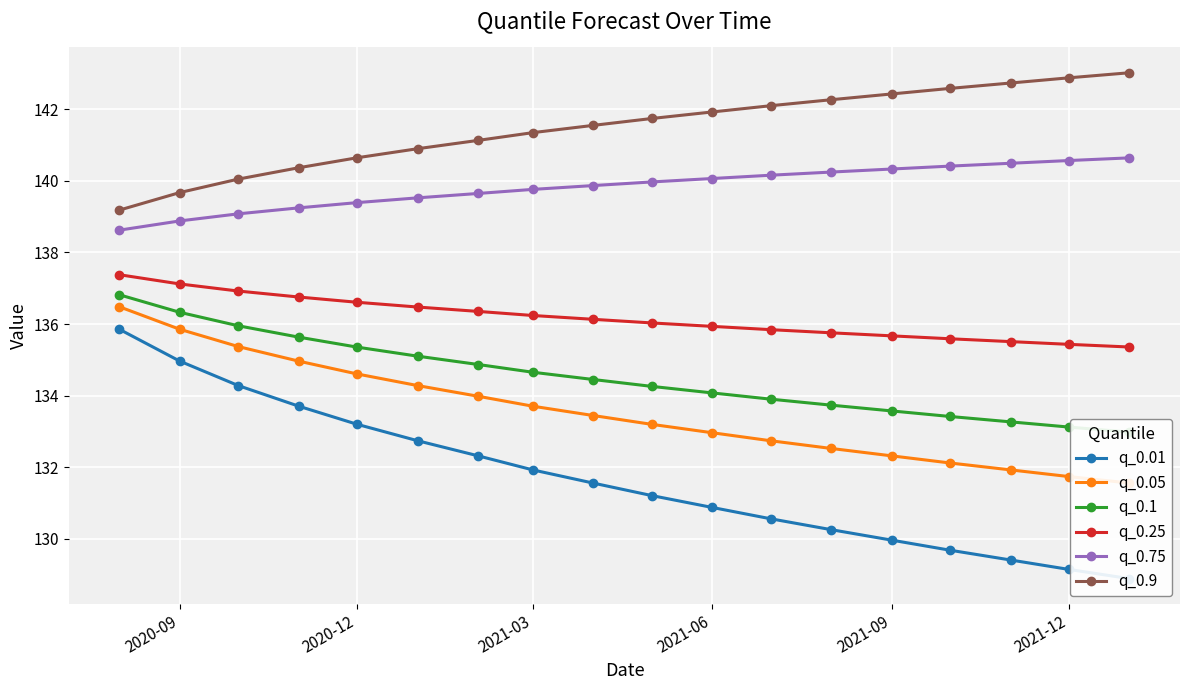

Is this an area chart (filled region under the line)?

No